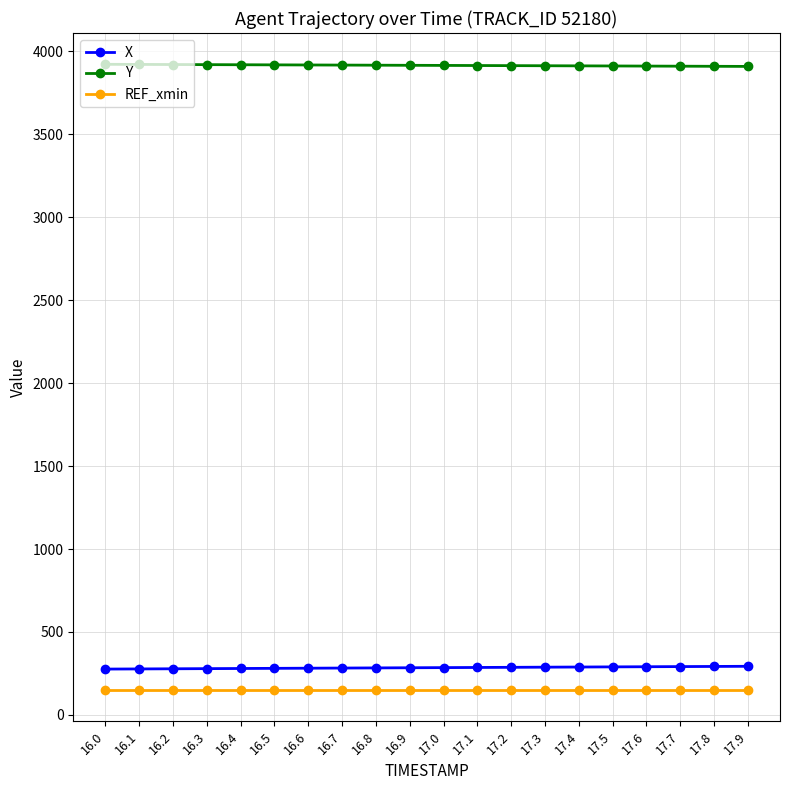

What is the total value across all series at 17.5?

4351.5